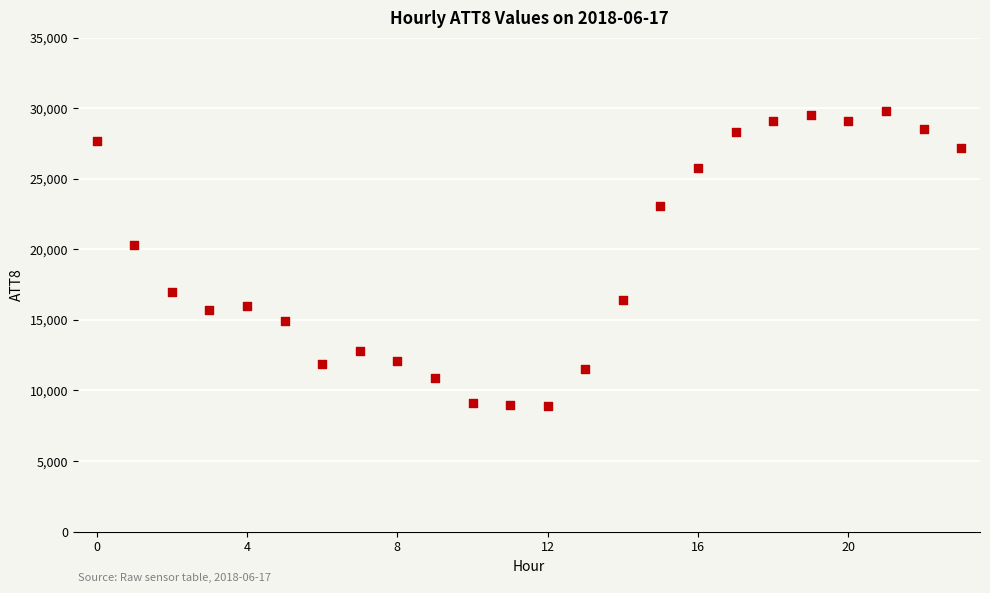

What is the range of Y values (max minus min)?

20900